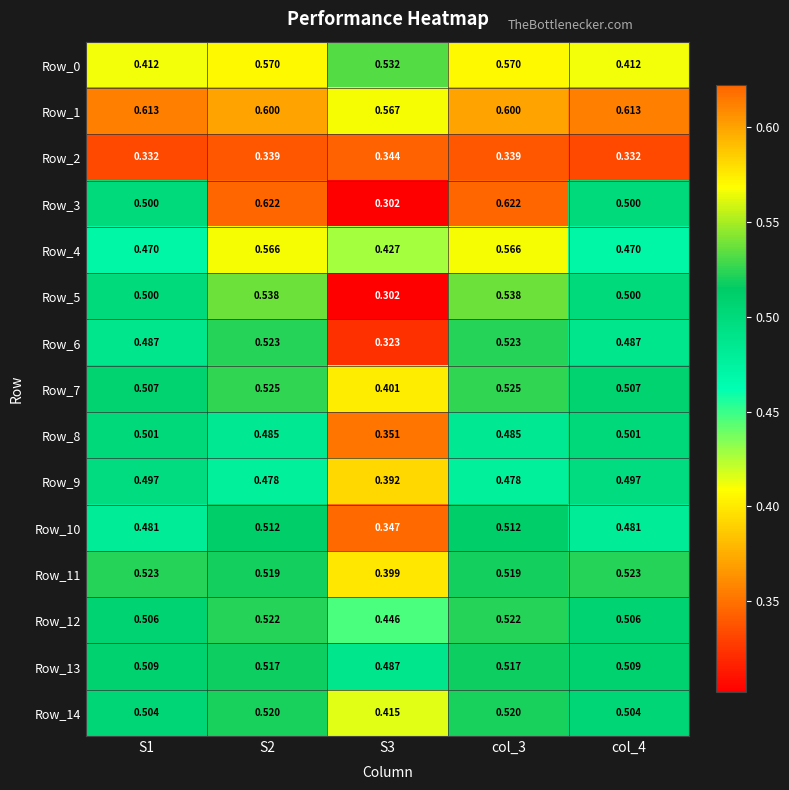

Is the value of Row_4 at col_4 greater than the value of Row_14 at S1?

No